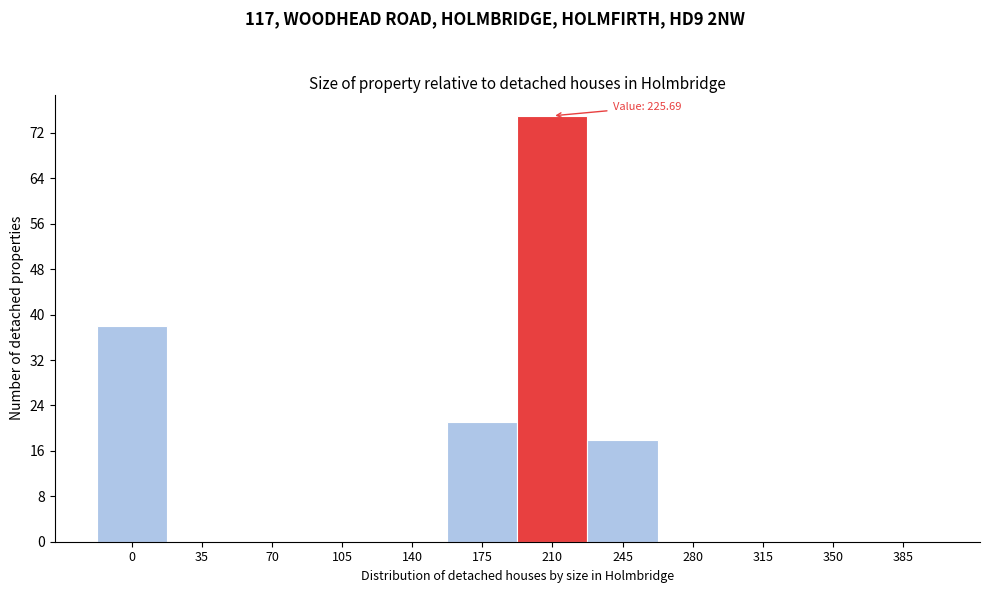

Reading right to left, transcribe all the data shown in this chart.

385=0	350=0	315=0	280=0	245=18	210=75	175=21	140=0	105=0	70=0	35=0	0=38